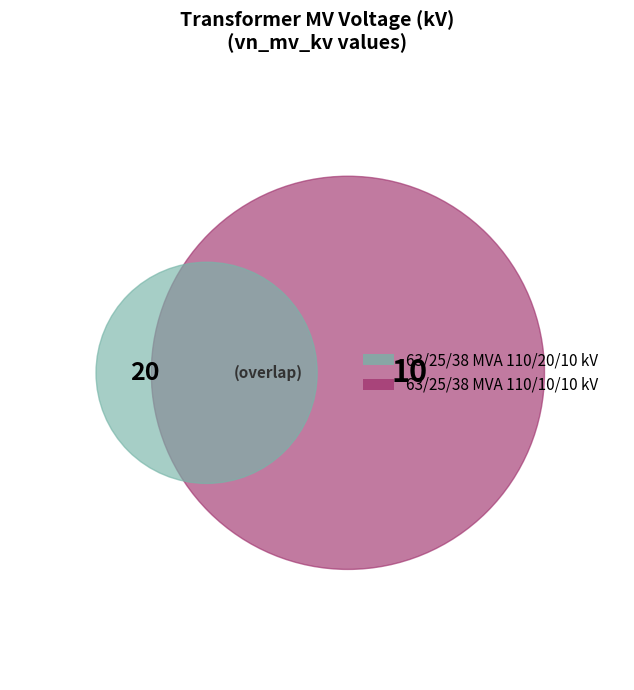

How many segments does this pie chart have?

2